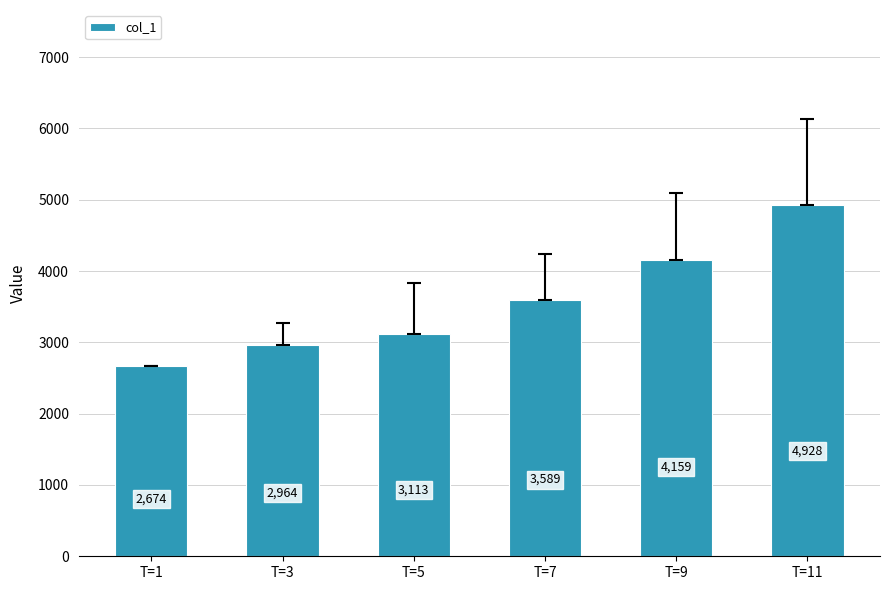

List the labels in order of value, smallest first.

T=1, T=3, T=5, T=7, T=9, T=11